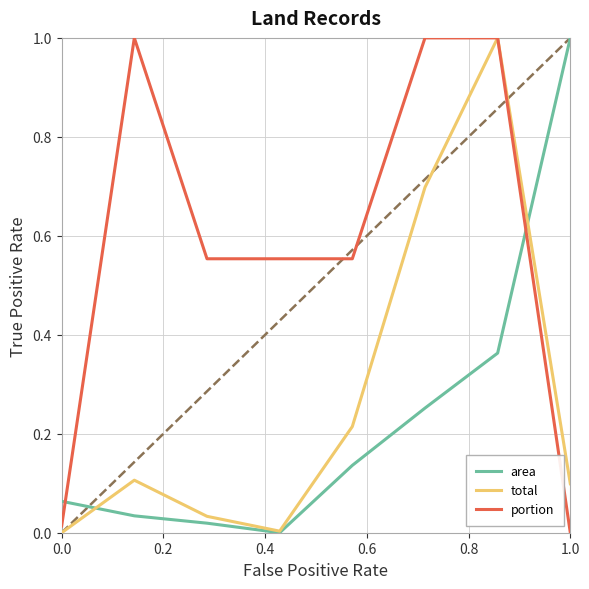

Which series has the largest total across all categories?

portion